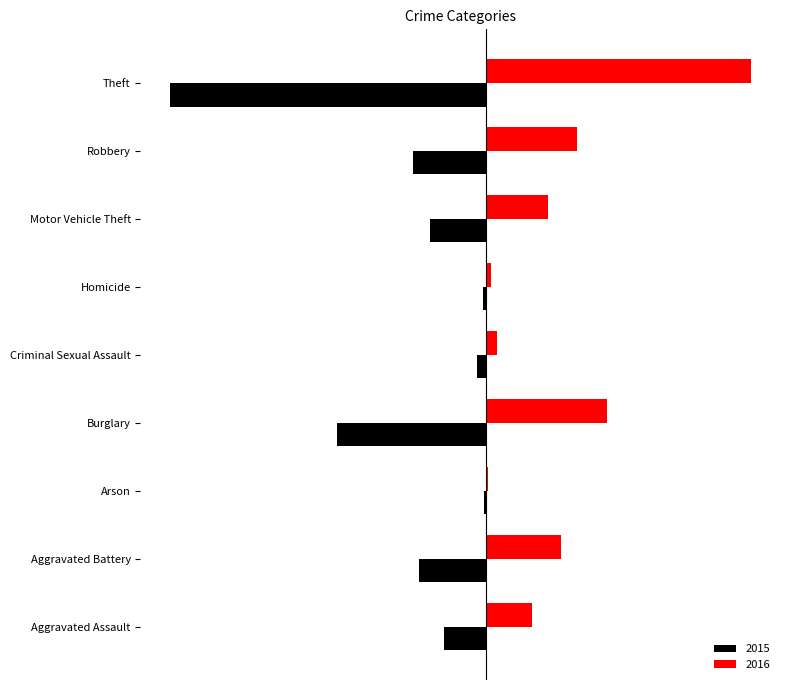

What are all the series names shown in the legend?

2015, 2016